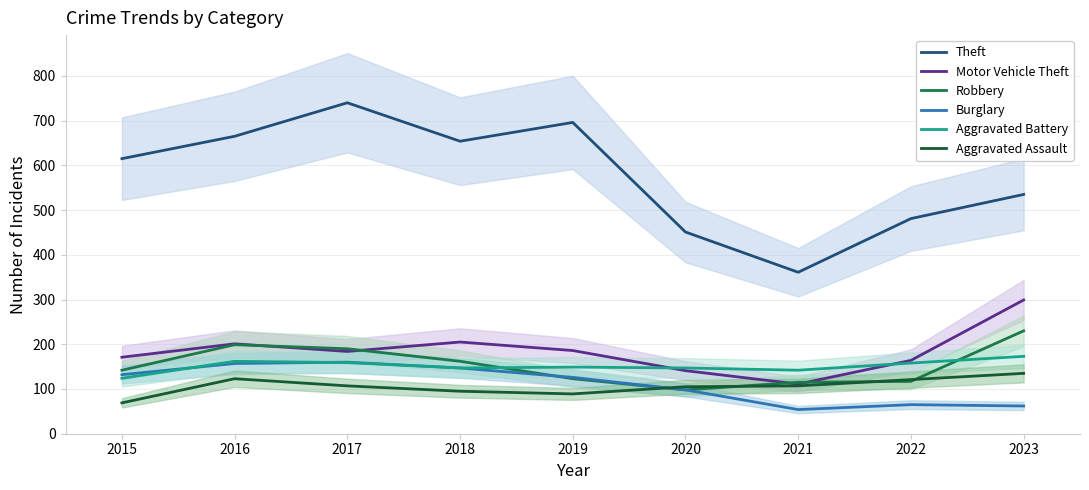

What is the value of the Theft point at the 1st from the left?

615